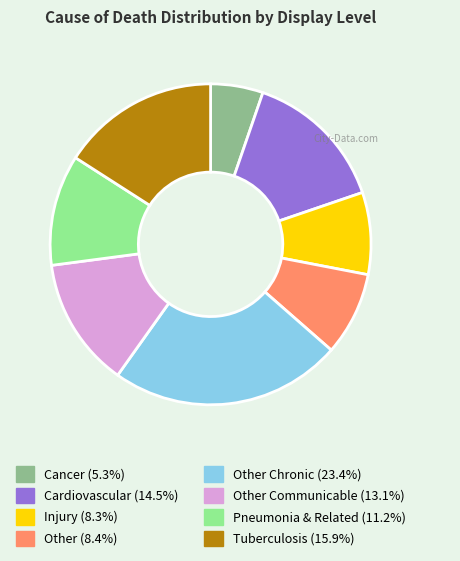

Count the number of slices in the pie.

8